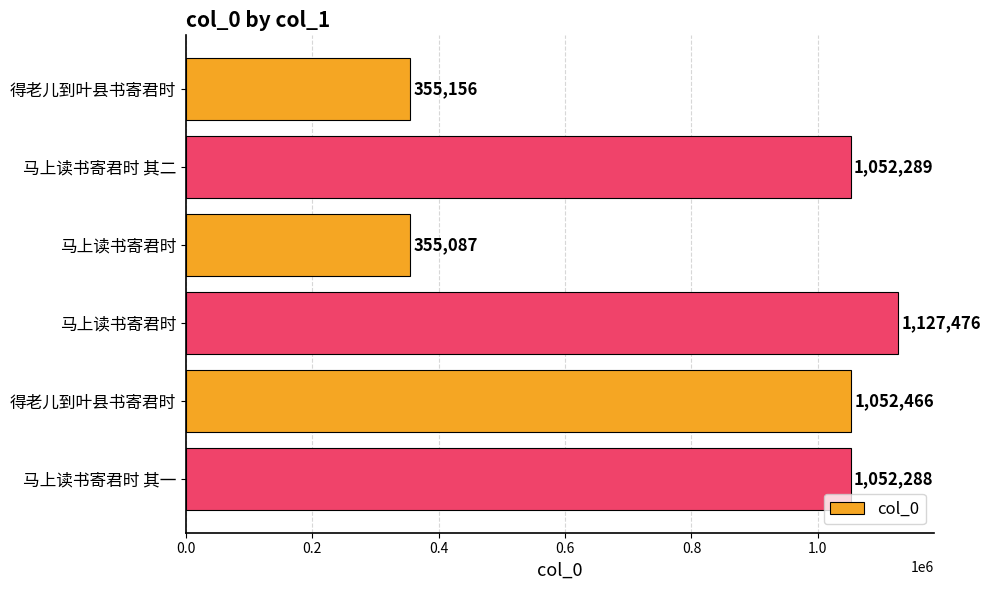

Are the bars grouped side by side (vs. stacked)?

No